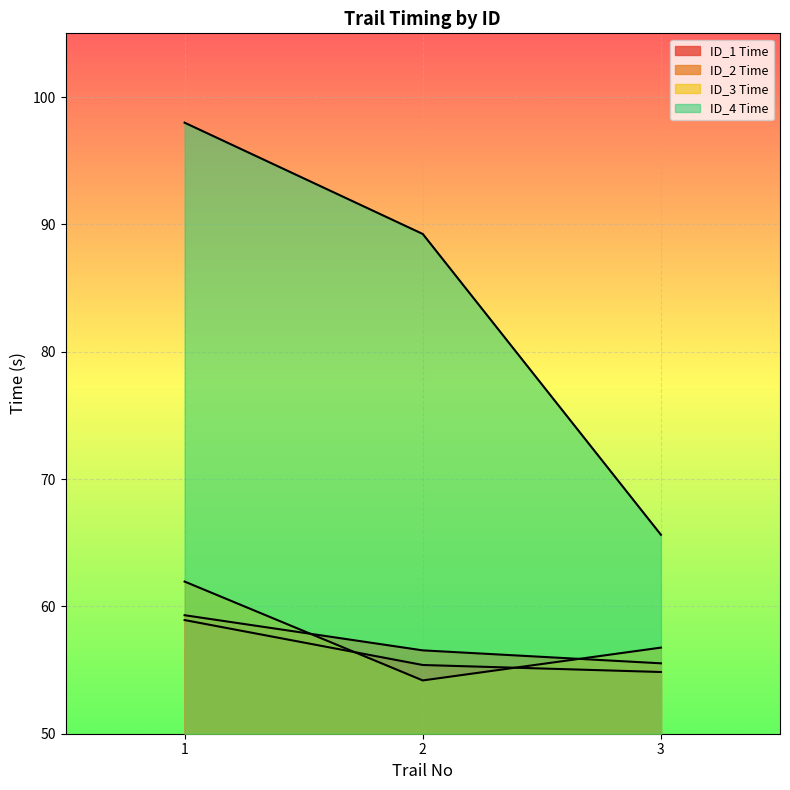

Between 2 and 1, which is larger?

1